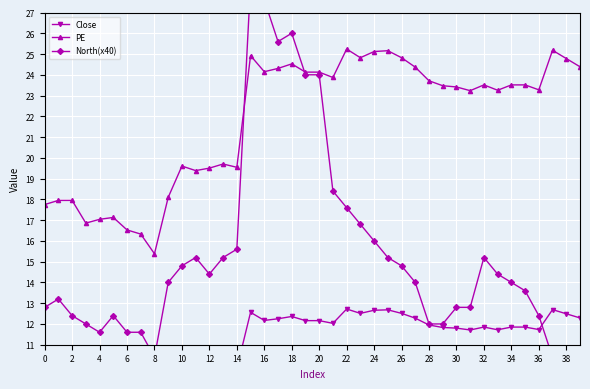

True or false: PE has a value of 23.7 at 28.

True